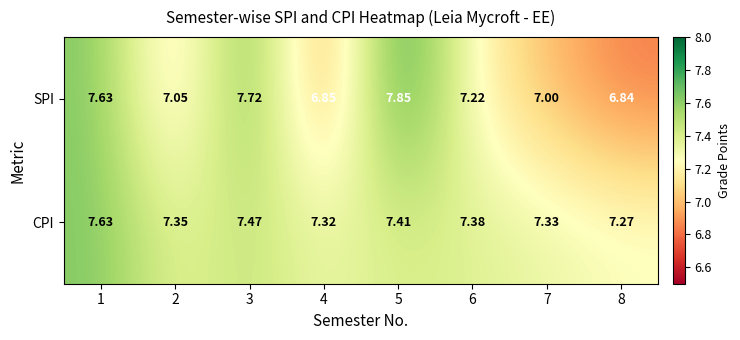

At which category does the chart reach its peak across all series?

5